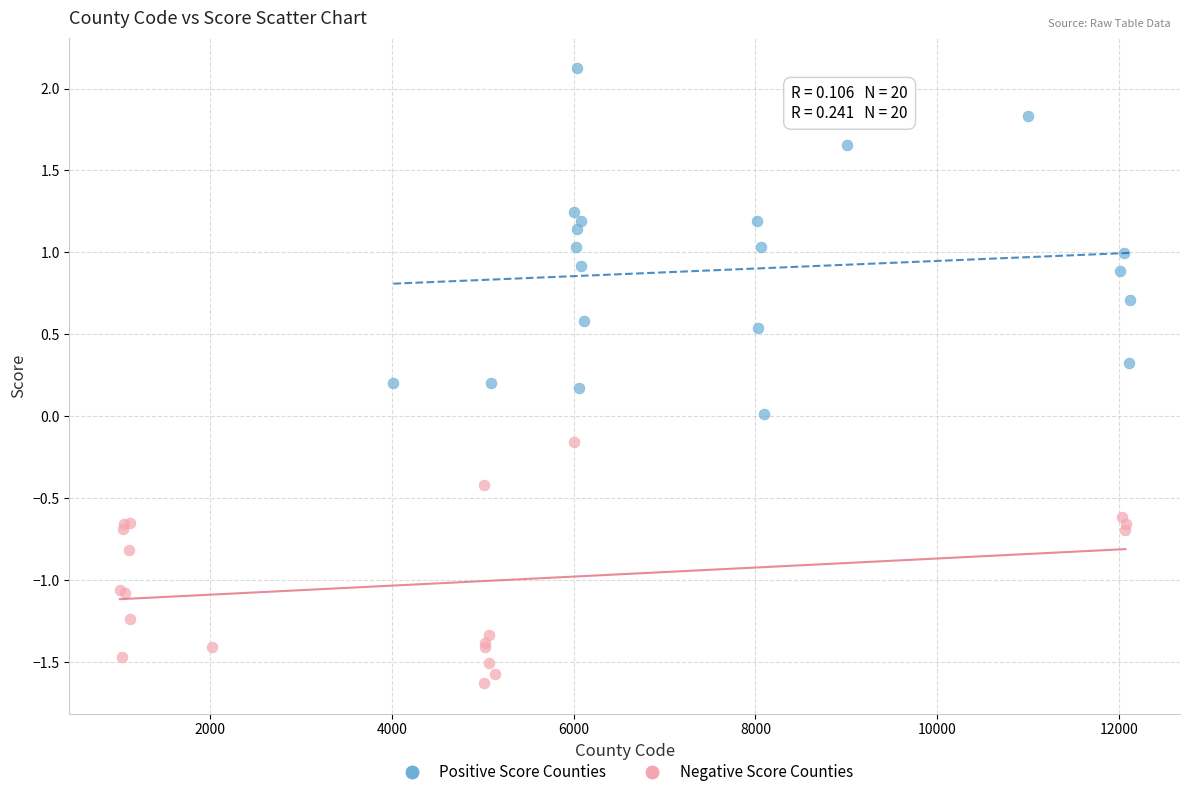

Which series has the largest Y range (max minus min)?

Positive Score Counties